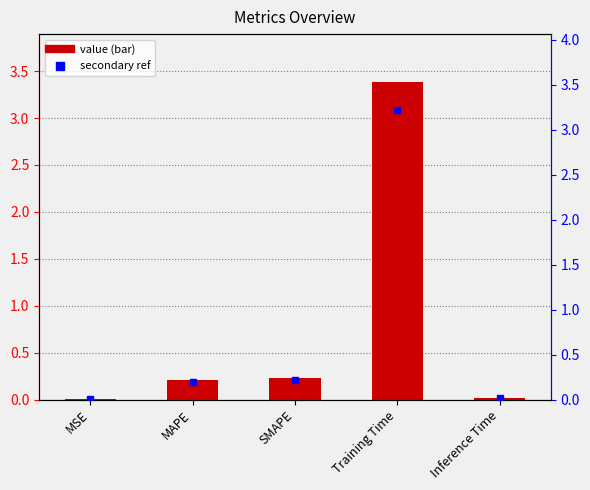

Rank the categories by value from highest to lowest.

Training Time, SMAPE, MAPE, Inference Time, MSE